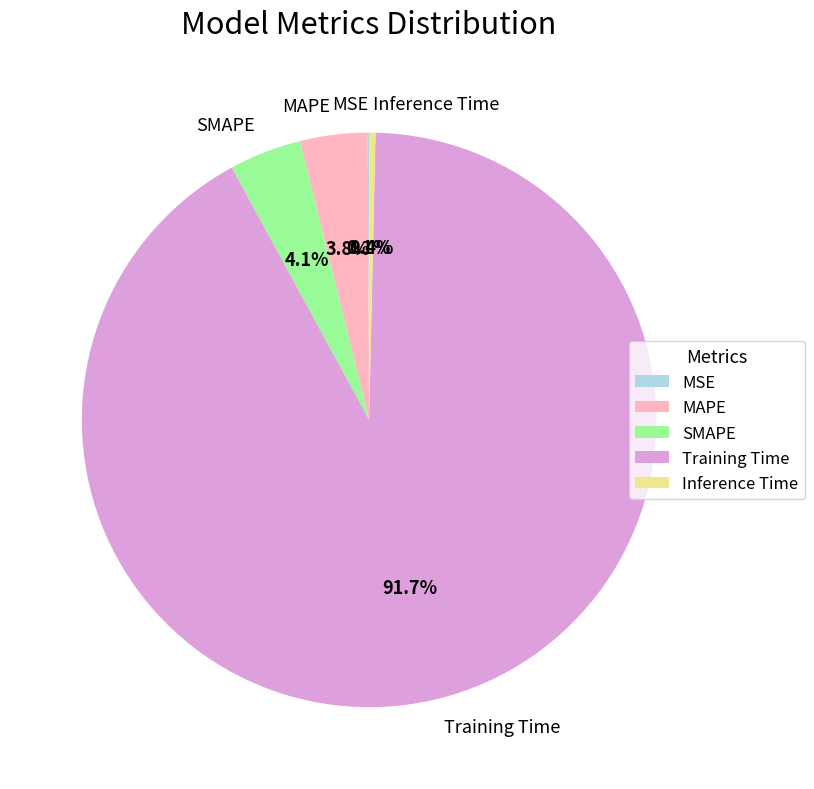

Is the sum of Inference Time and MAPE greater than half?

No